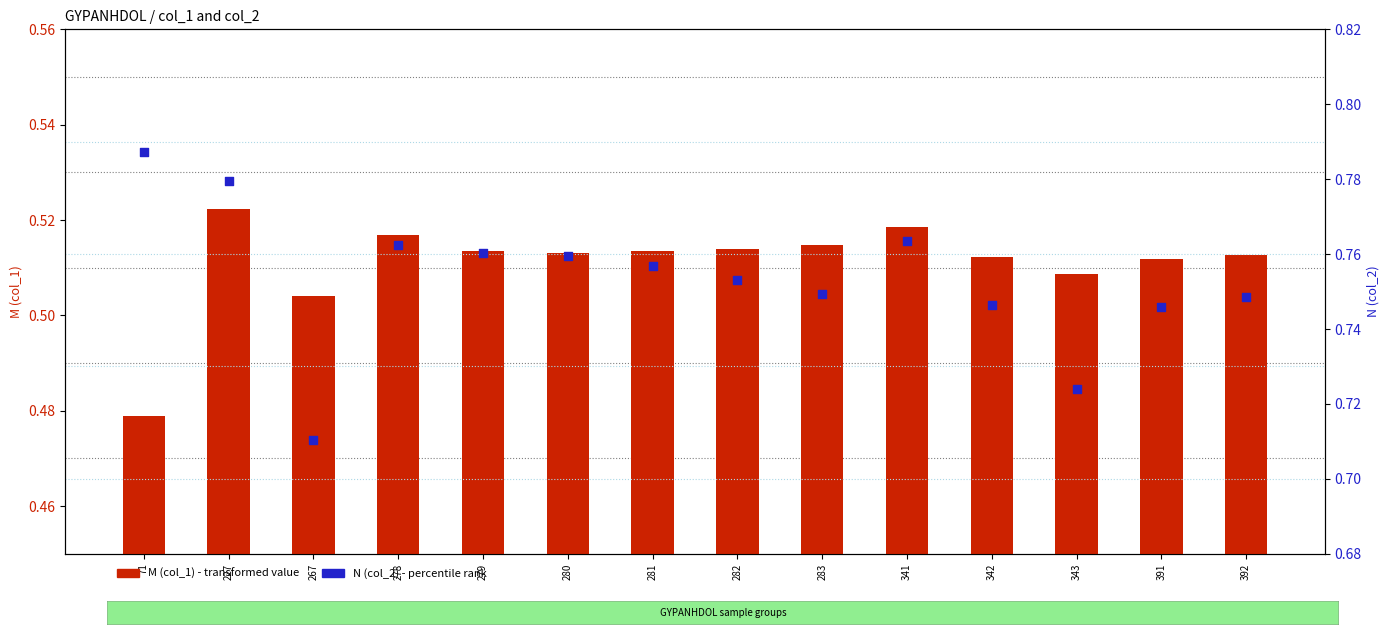

Which series contains the highest Y value?

N (col_2)